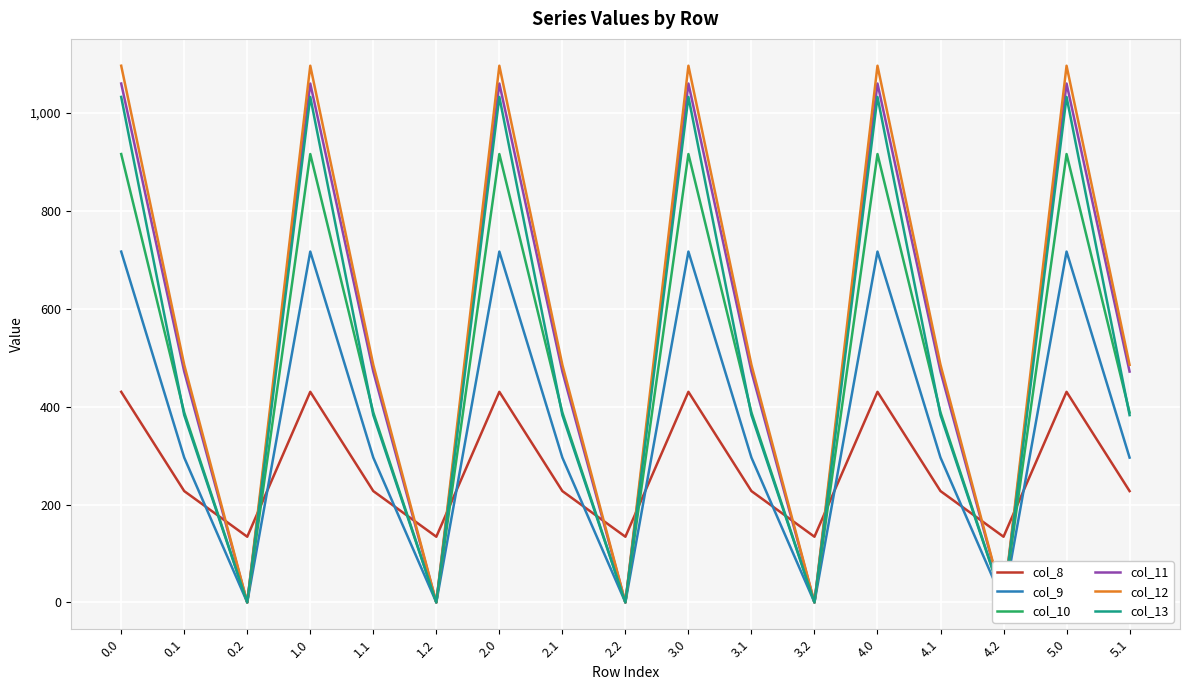

What is the value of the col_8 point at the 16th from the left?

430.3